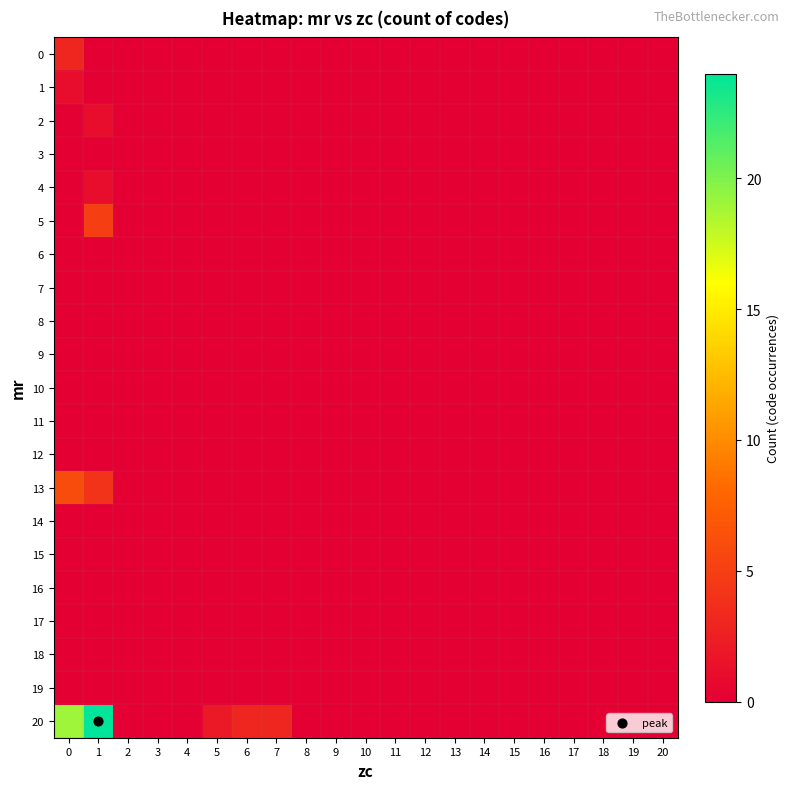

Which category has the highest value across all series?

1